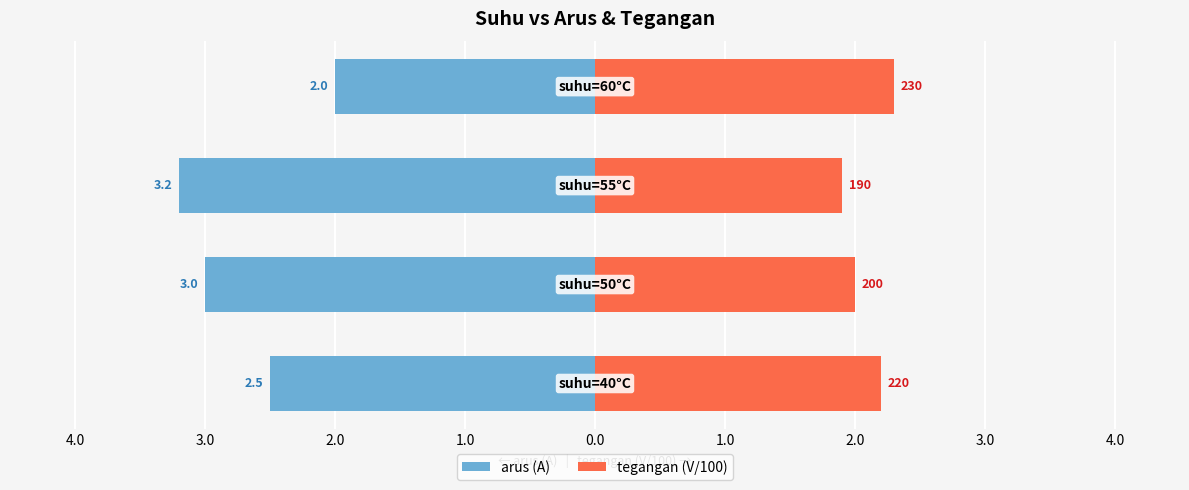

Count the number of data series in this chart.

2